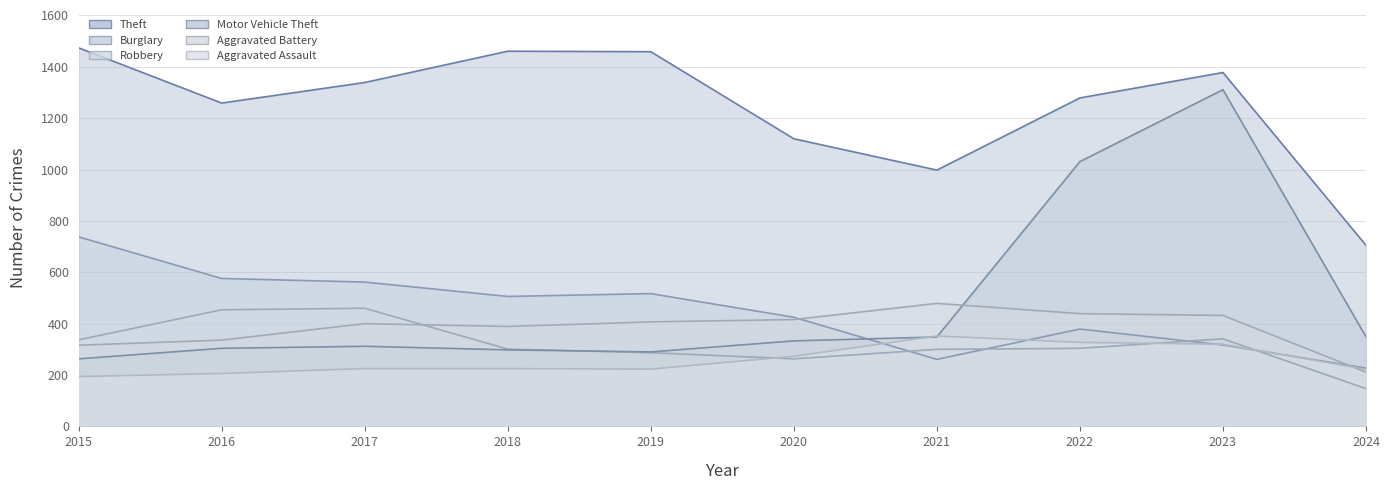

What is the minimum value shown in the chart?

147